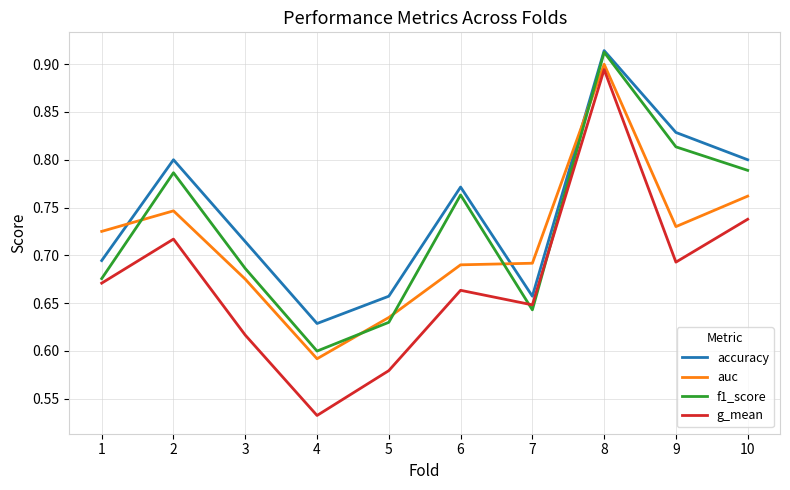

True or false: f1_score has a value of 0.4 at 5.

False